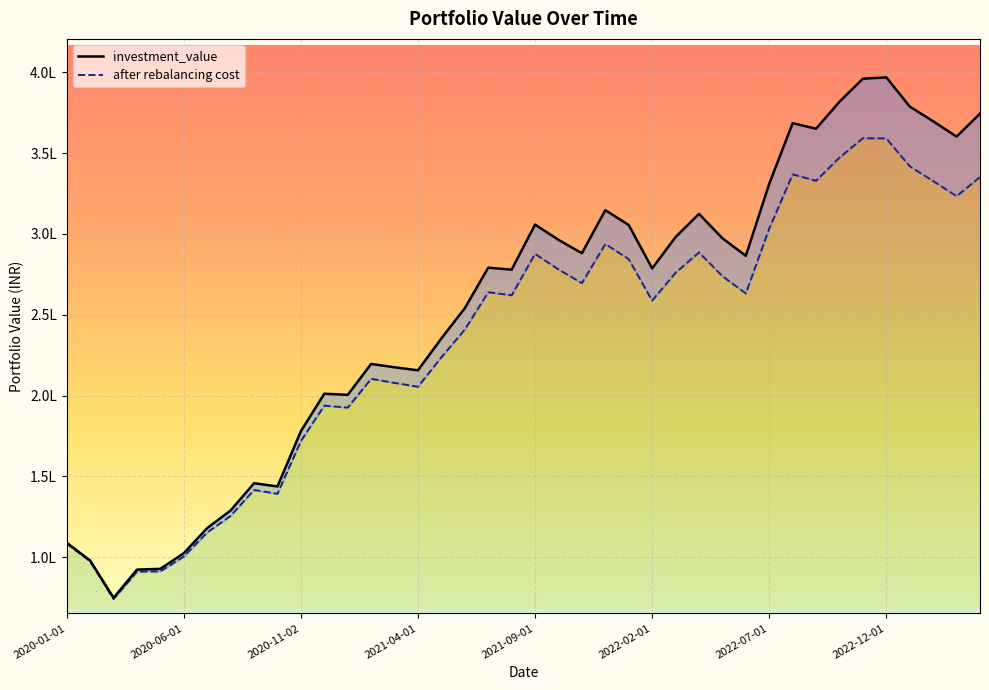

In investment_value, how many points are higher than both neighbors (excluding endpoints)?

9